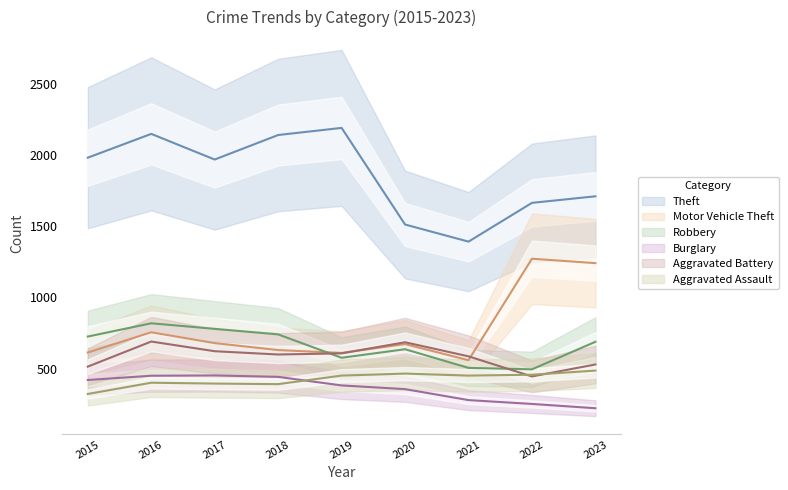

Is it true that Robbery equals 380 at 2023?

False